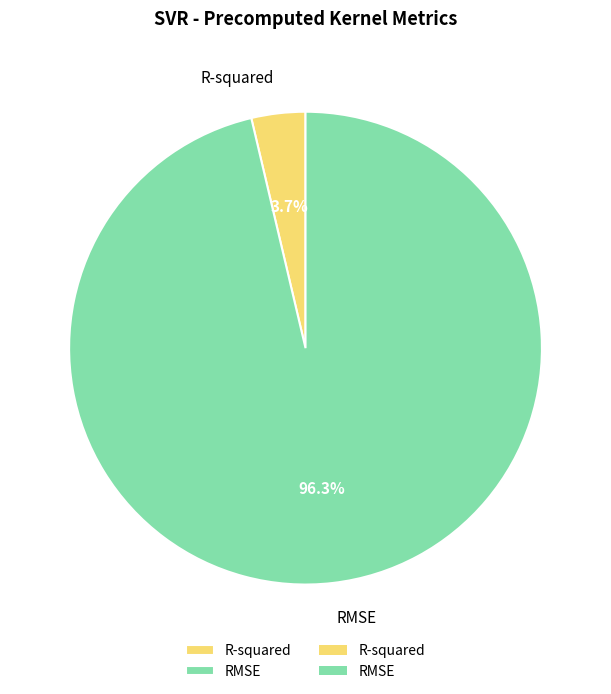

To the nearest percent, what is the difference between the largest and smallest slice percentages?

93%